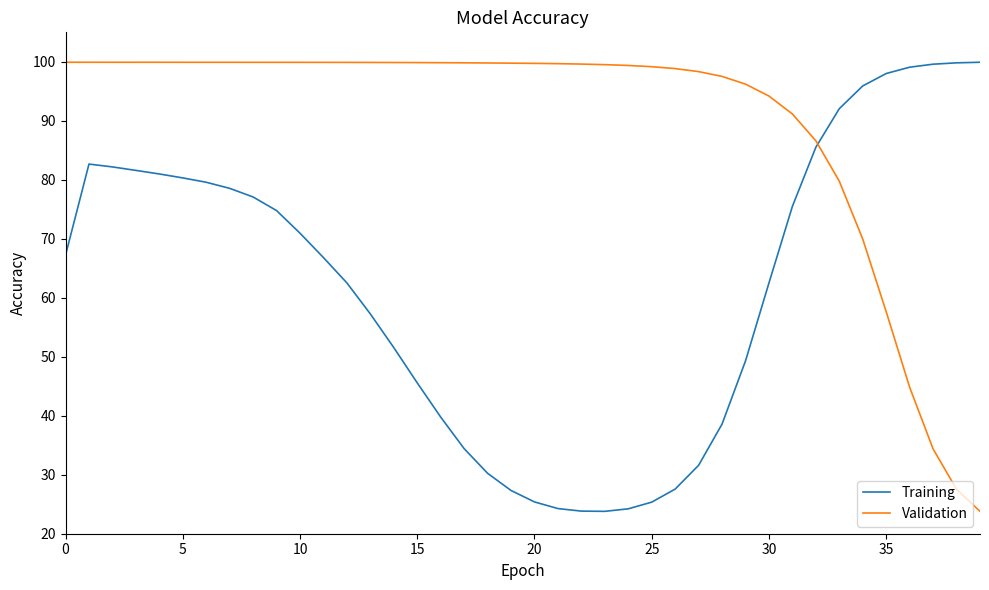

Which series has the largest total across all categories?

Validation